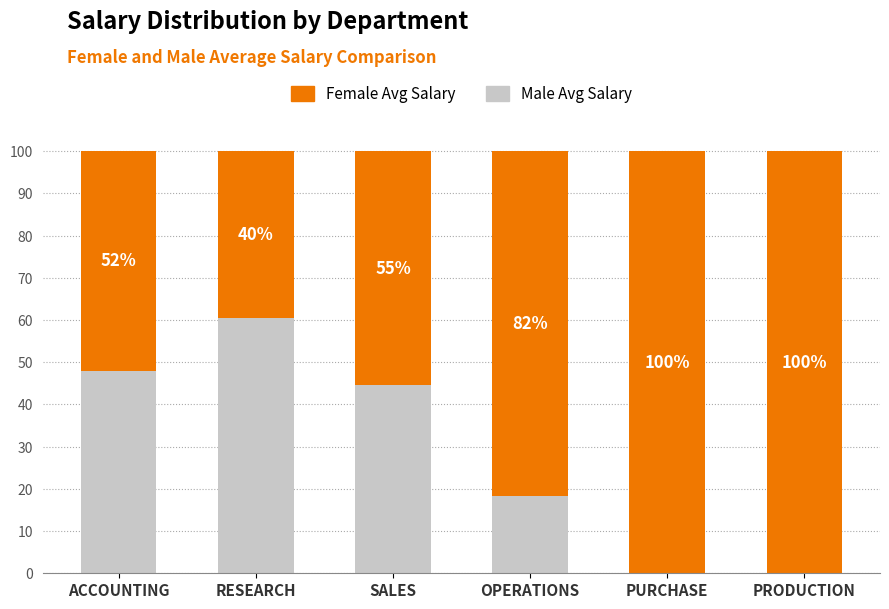

What is the total value across all series at PRODUCTION?

100.0